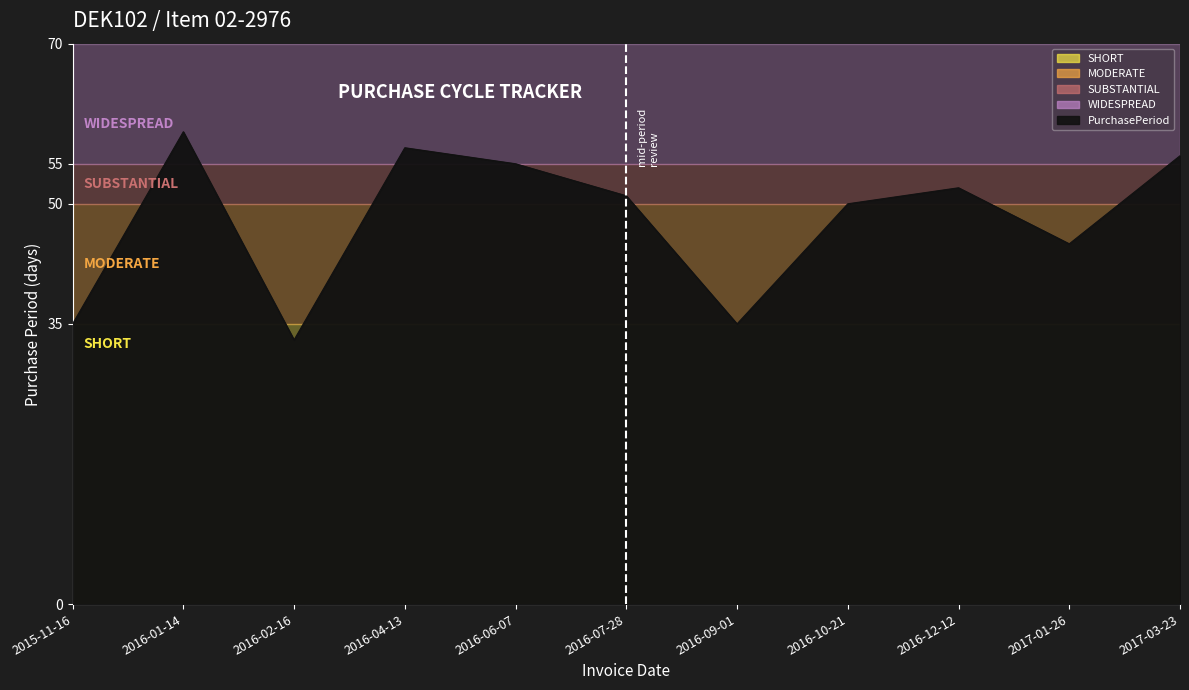

Which category has the highest value across all series?

2016-01-14